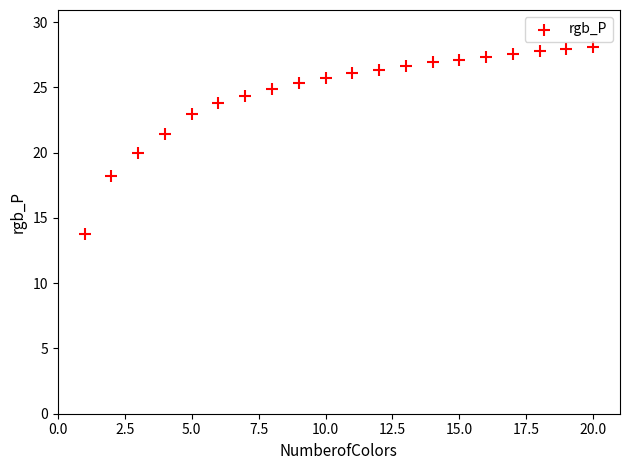

What is the range of X values (max minus min)?

19.0